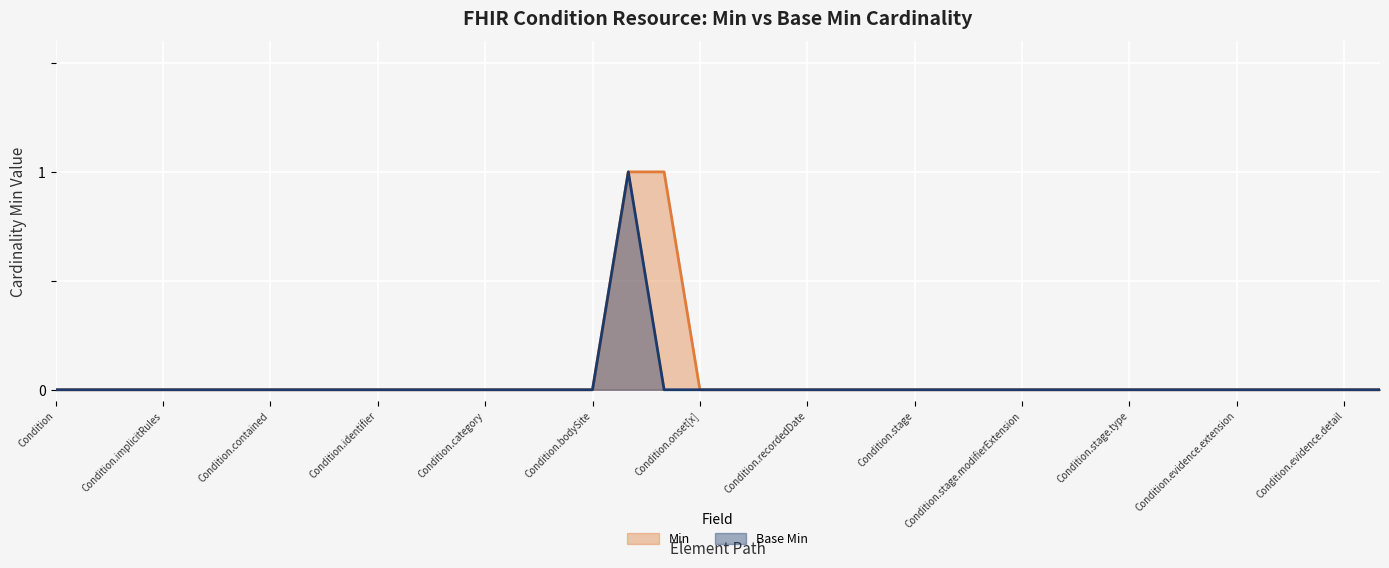

List the series in order of their peak value, highest first.

Min, Base Min